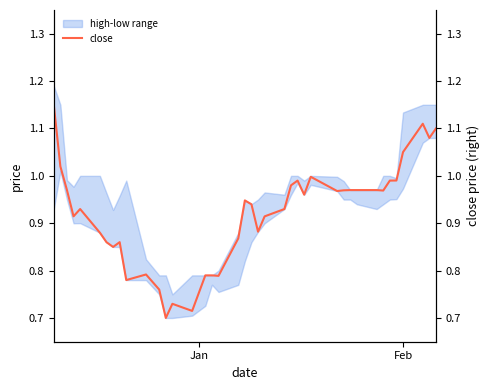

What is the maximum value shown in the chart?

1.1